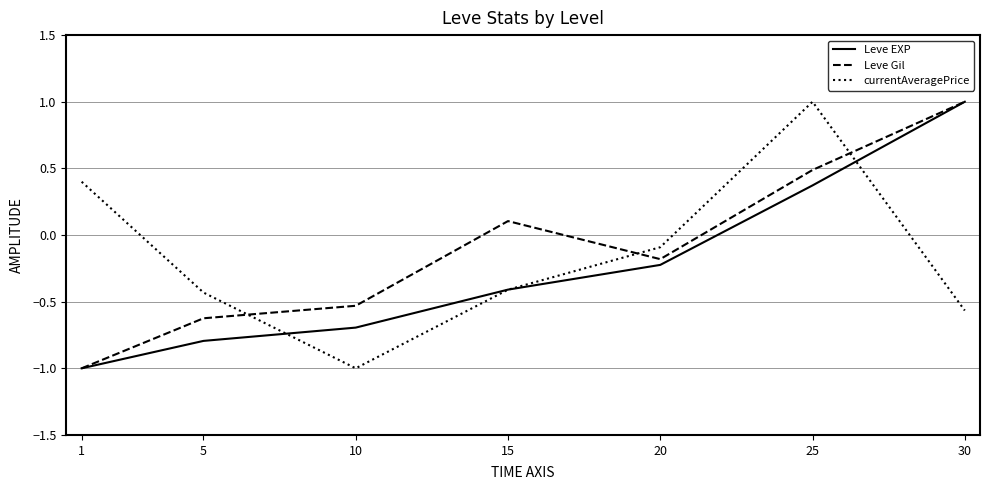

True or false: Leve Gil and currentAveragePrice cross at least once.

True